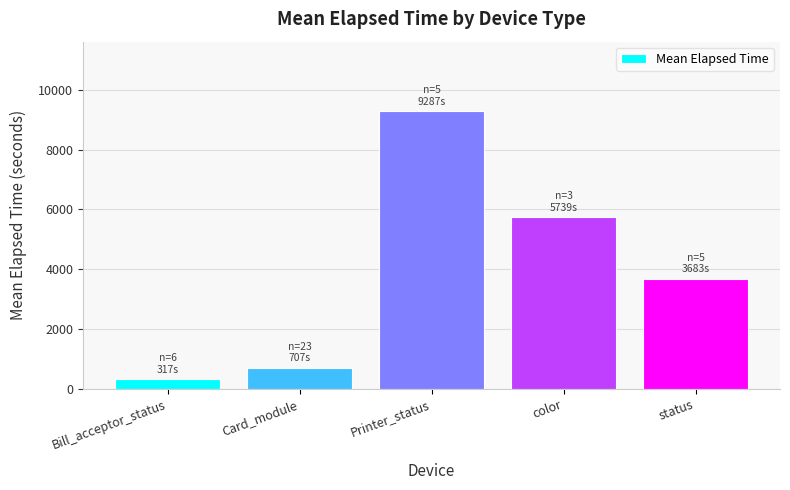

Reading left to right, what are all the values shown in this chart?

Bill_acceptor_status=317.0	Card_module=707.1	Printer_status=9287.0	color=5739.0	status=3683.0